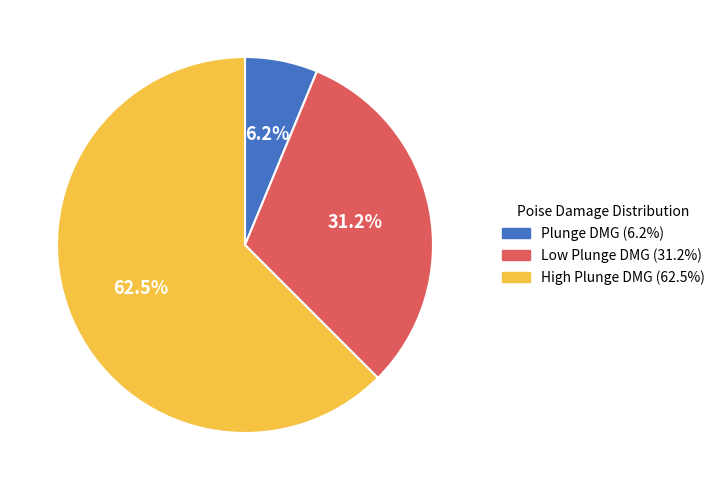

What is the largest slice in the pie chart?

High Plunge DMG